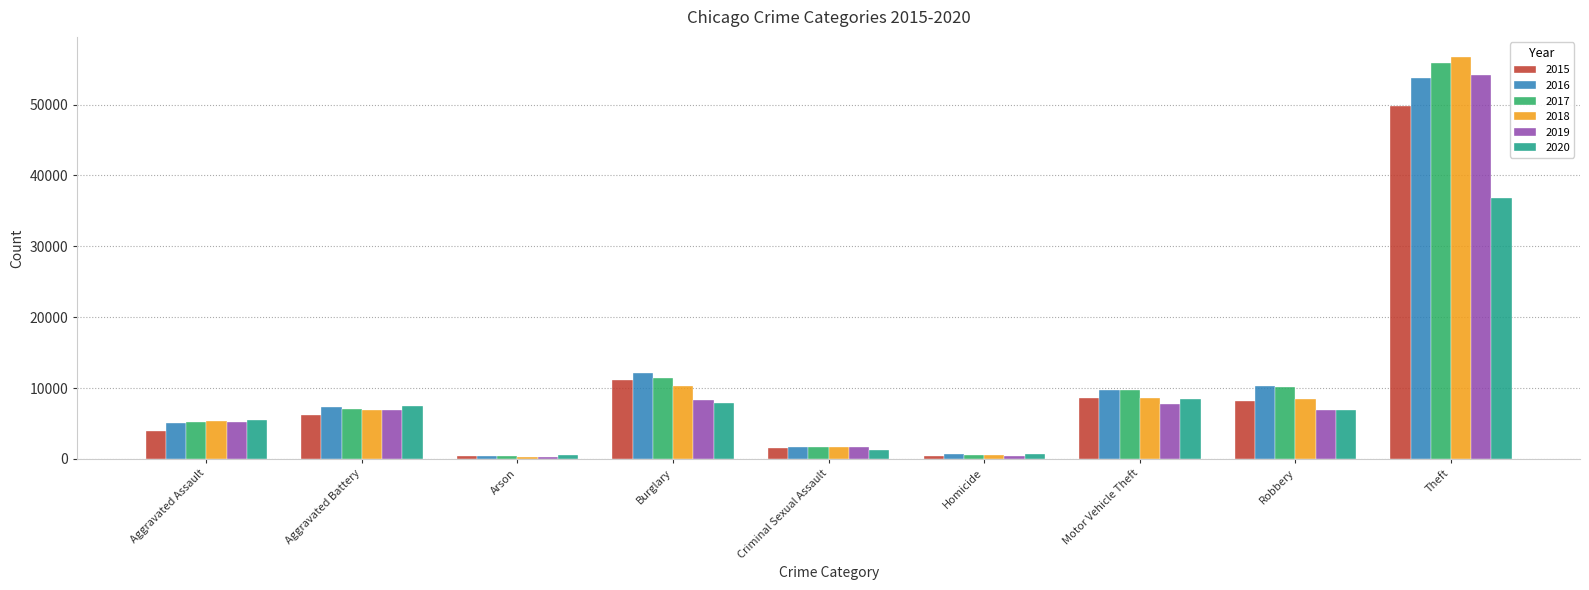

What is the average value of the 2017 series?

11357